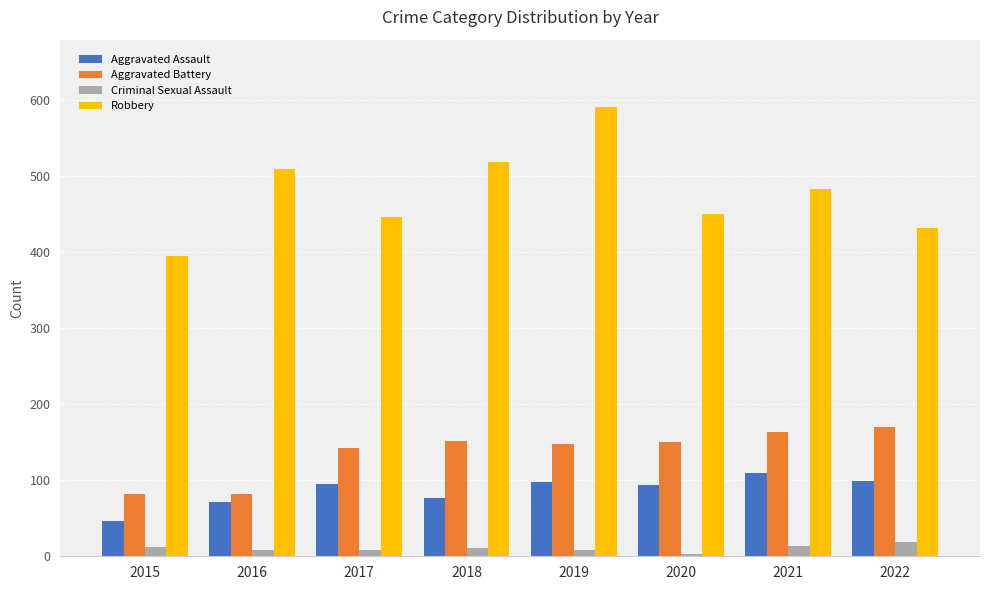

What is the difference between the Criminal Sexual Assault values at 2015 and 2016?

4